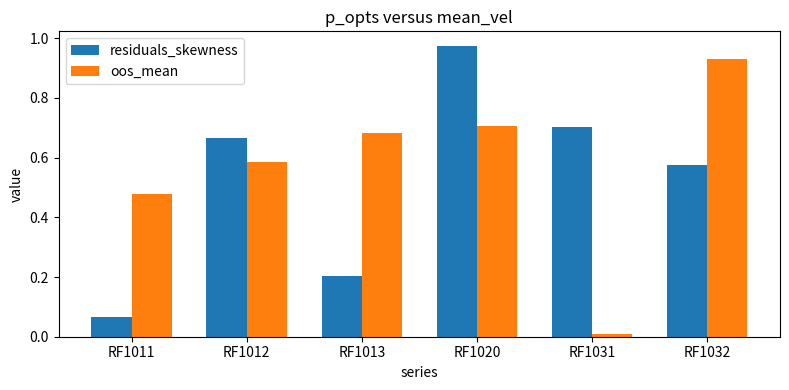

What is the total value across all series at RF1032?

1.5